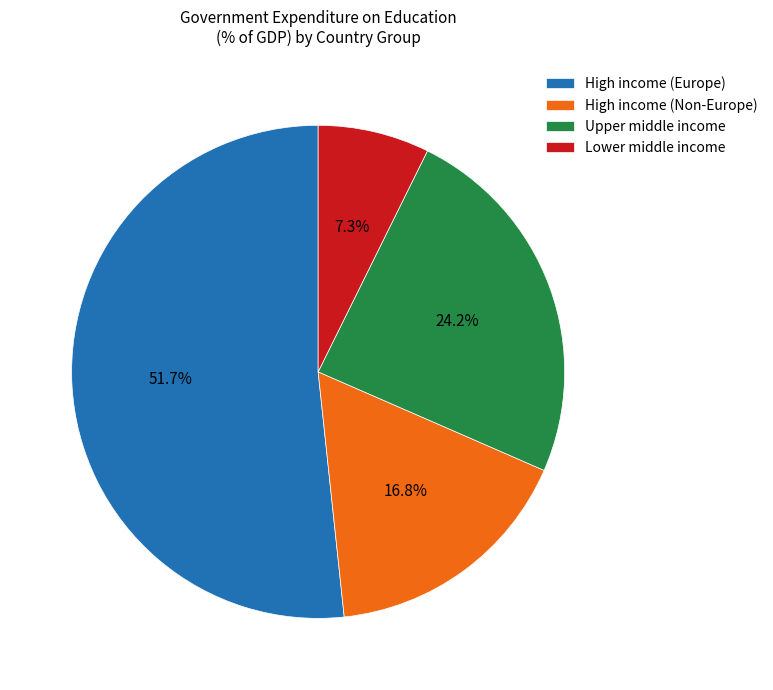

Which category has the smallest portion of the pie?

Lower middle income